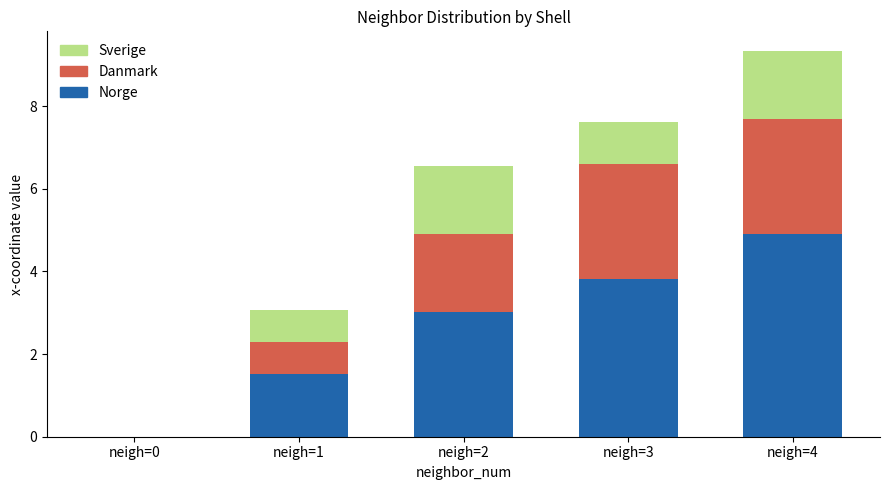

What are all the series names shown in the legend?

Sverige, Danmark, Norge